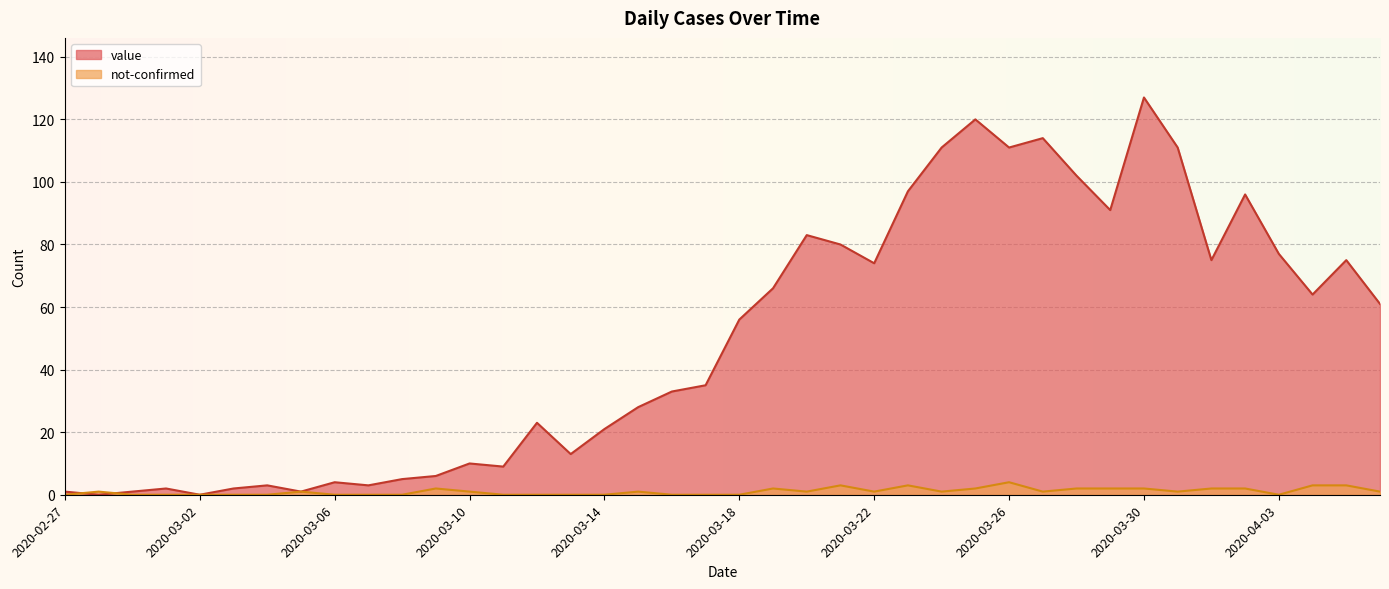

Which category has the highest value across all series?

2020-03-30